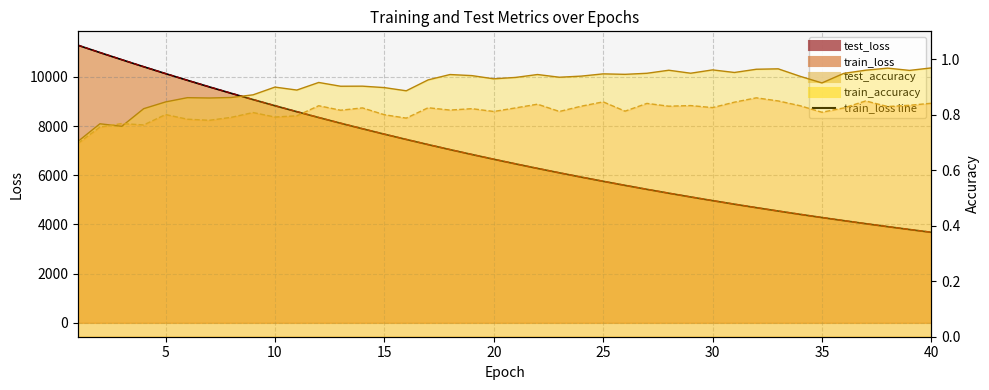

What is the average value of the train_accuracy line series?

0.9